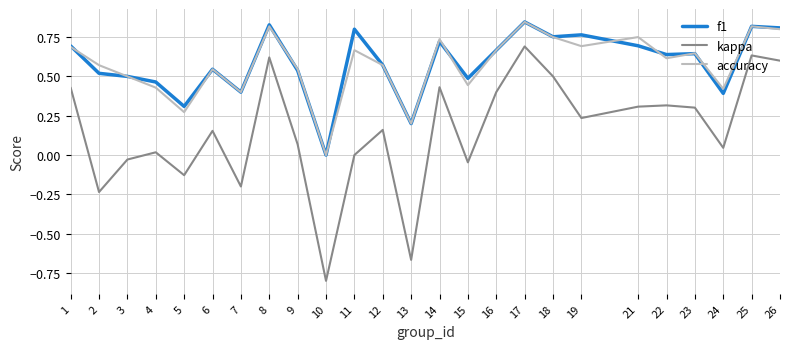

Count the accuracy values in the range 0 to 1.

25